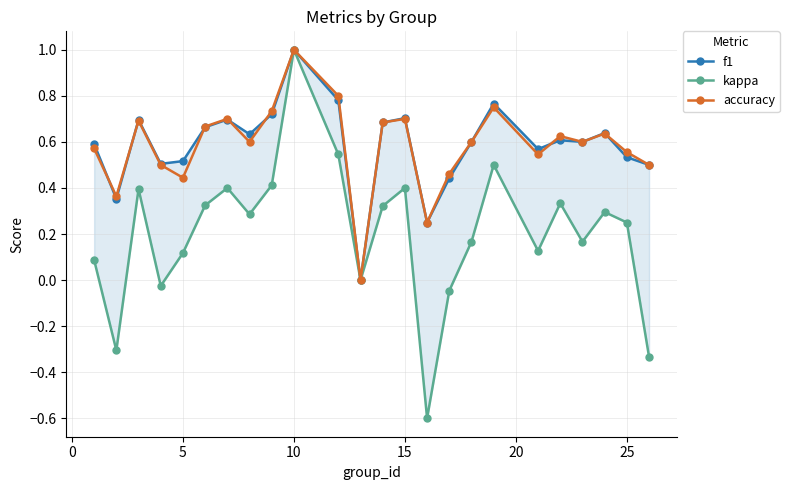

True or false: f1 has more than 1 interior local peaks.

True